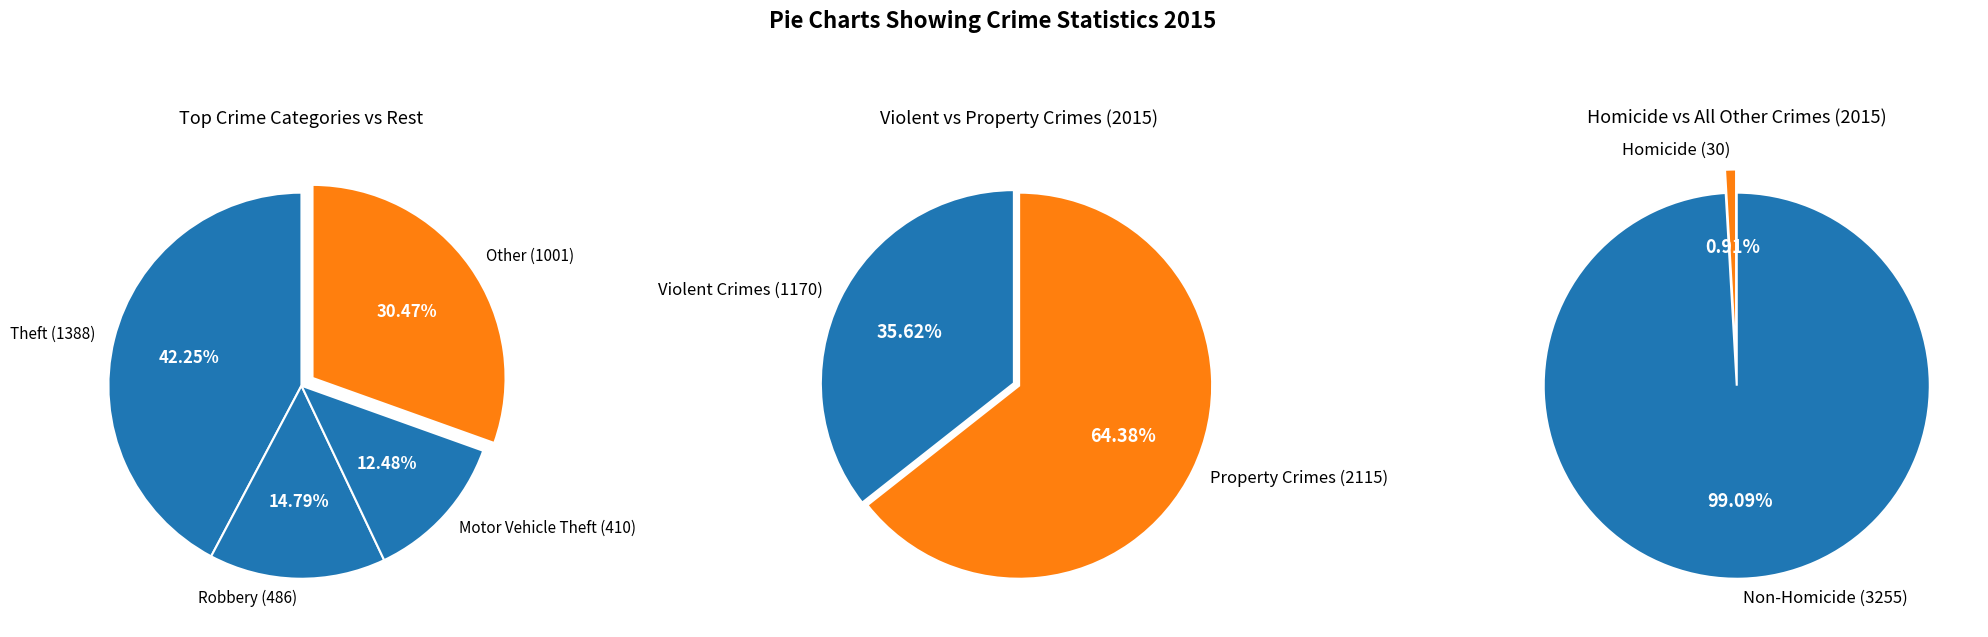

To the nearest percent, what is the combined percentage of Robbery (486) and Arson (23)?

15%